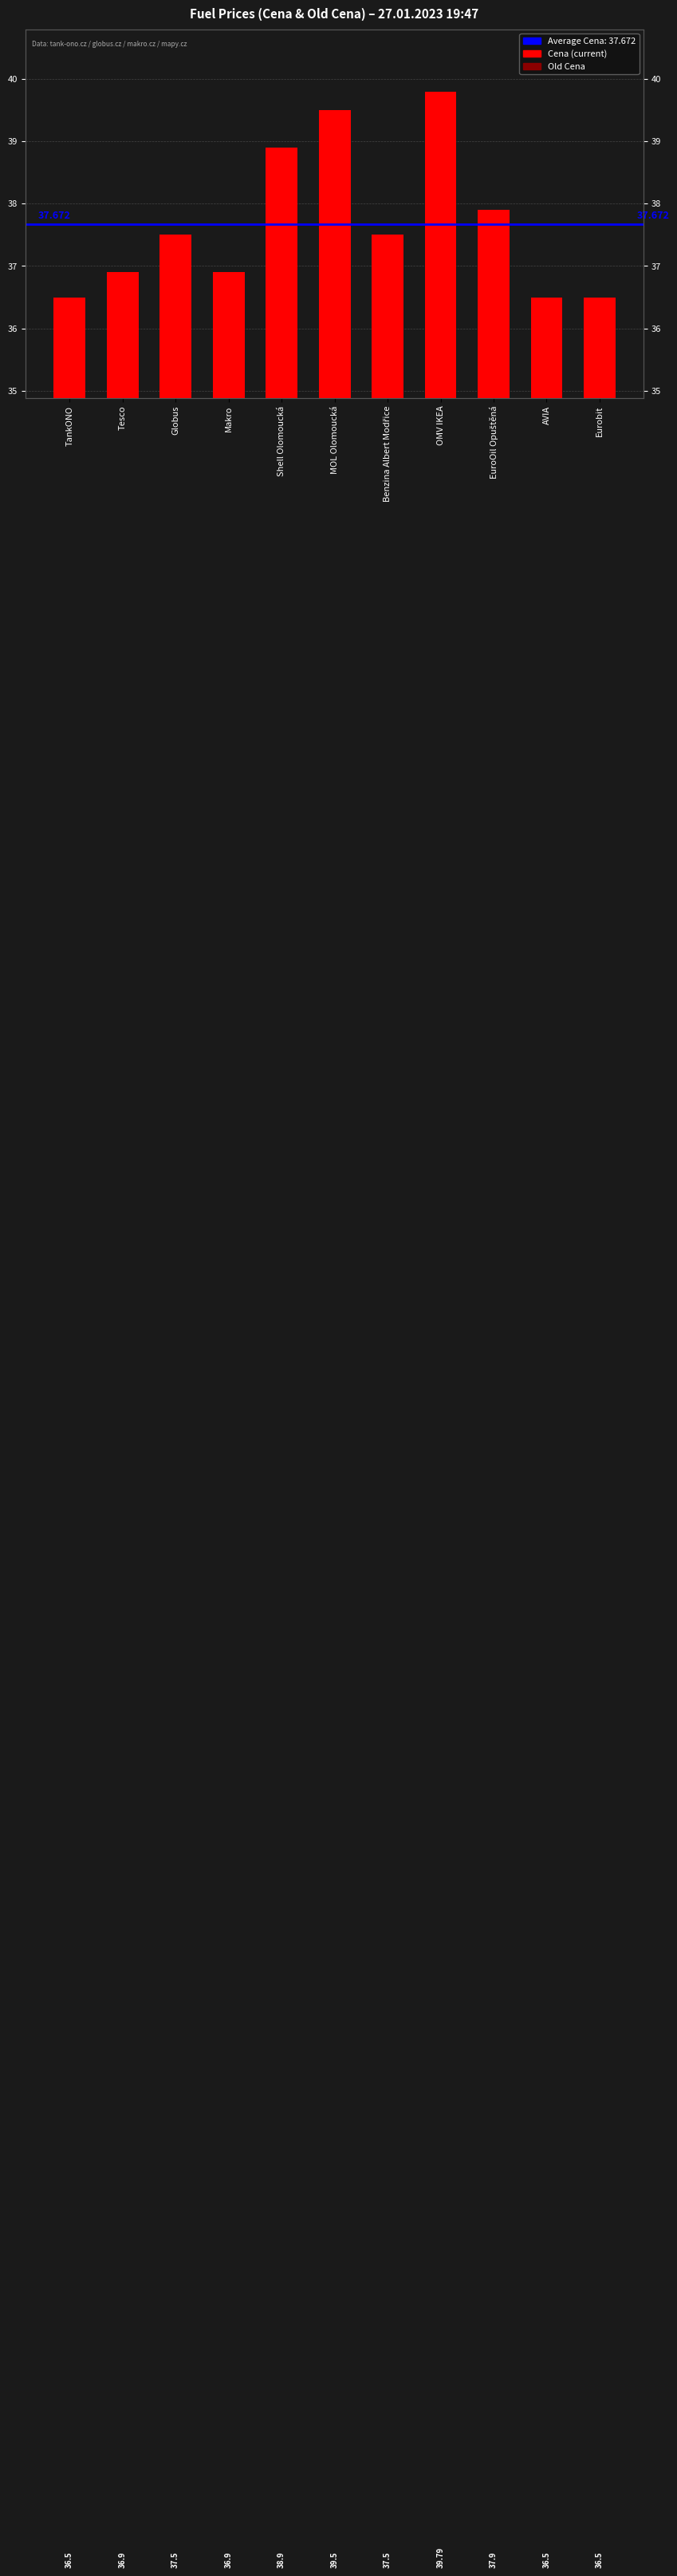

Reading right to left, list all the values displayed in this chart.

Cena: 36.5	36.5	37.9	39.8	37.5	39.5	38.9	36.9	37.5	36.9	36.5
Old Cena: 35.9	35.9	37.5	38.9	36.9	38.9	38.5	36.5	36.5	36.5	35.9